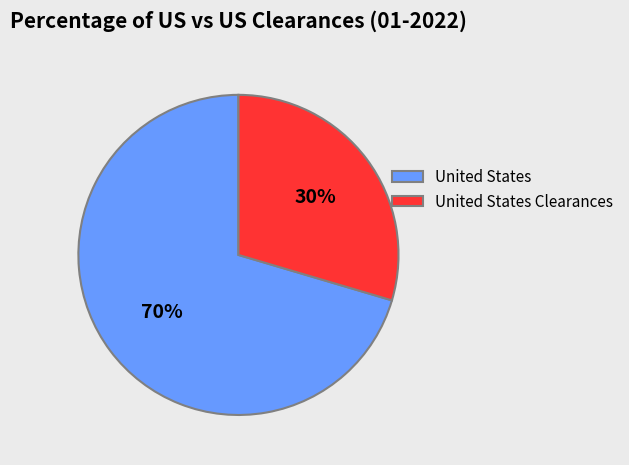

Which has a higher value, United States or United States Clearances?

United States